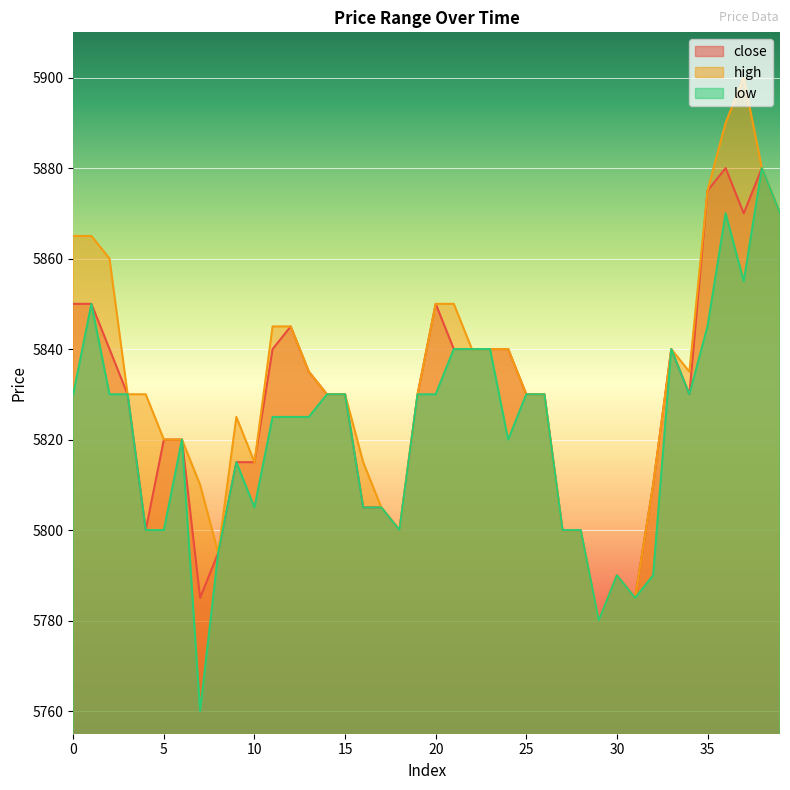

How many data points in close are above 5830?

17